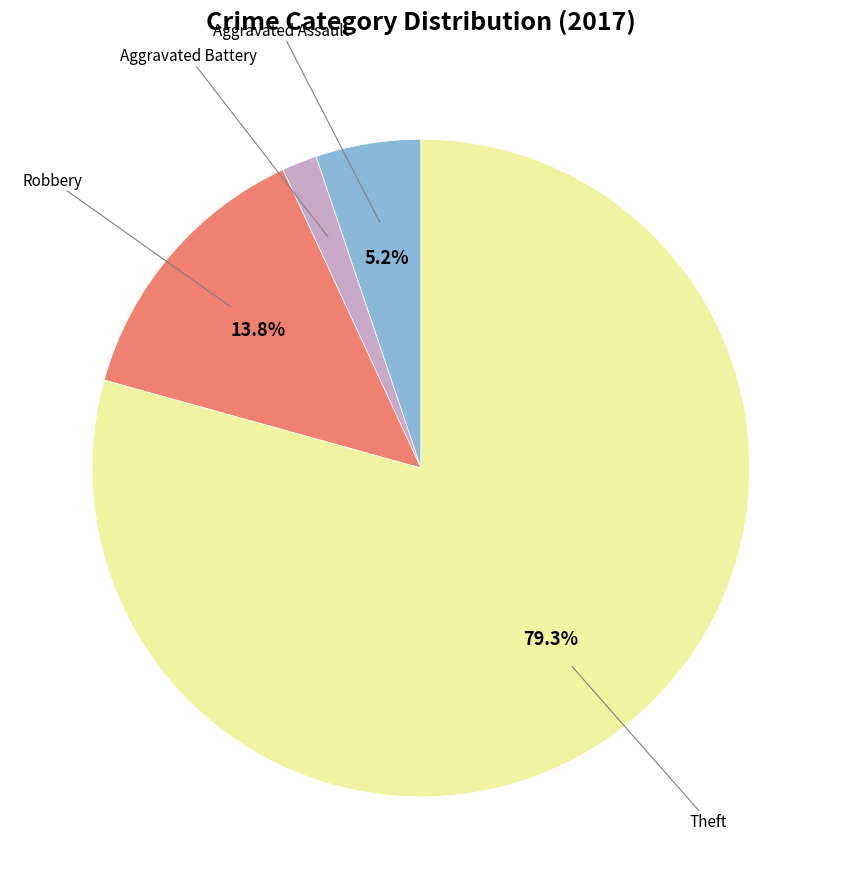

Does any single category account for the majority?

Yes